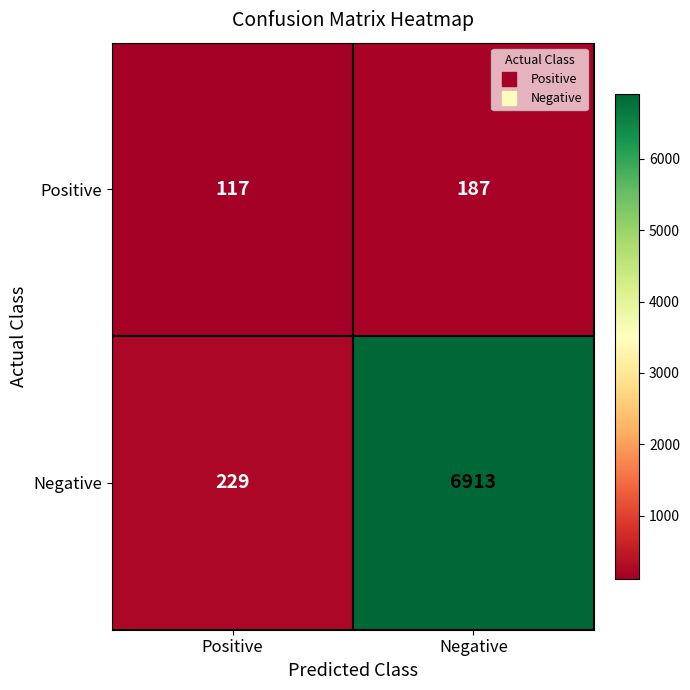

Between Positive and Negative, which series saw the biggest shift?

Negative